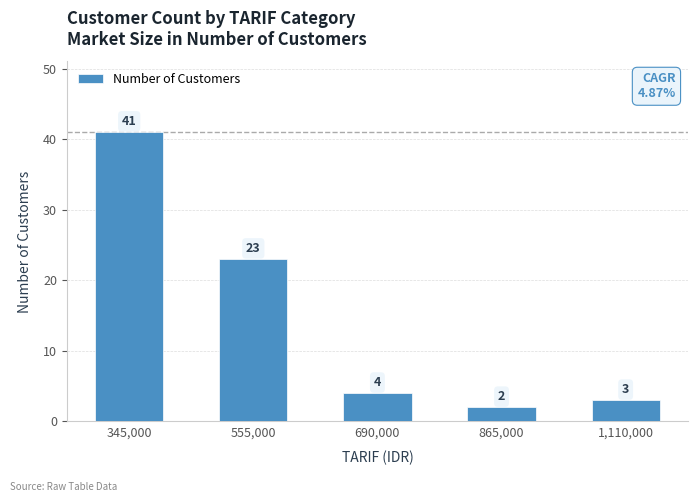

The chart shows a value of 2 at 690,000. True or false?

False